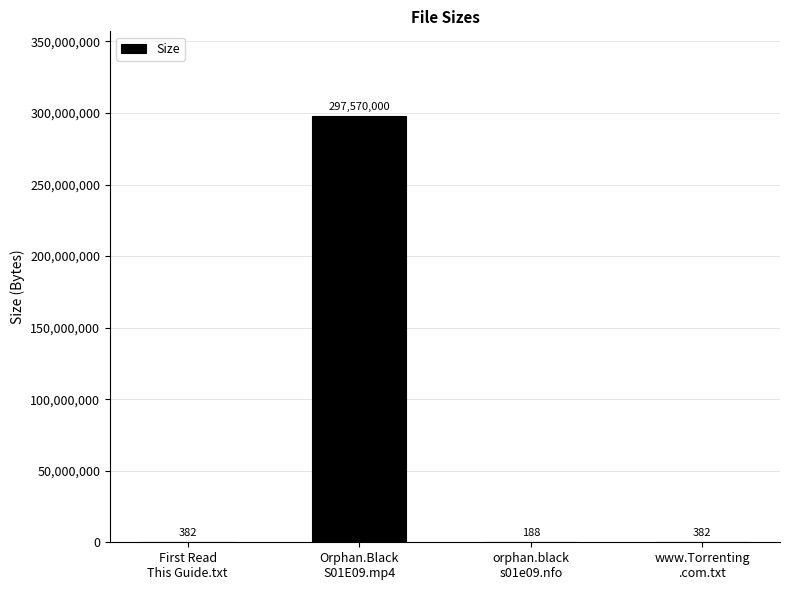

What is the maximum value shown in the chart?

297570000